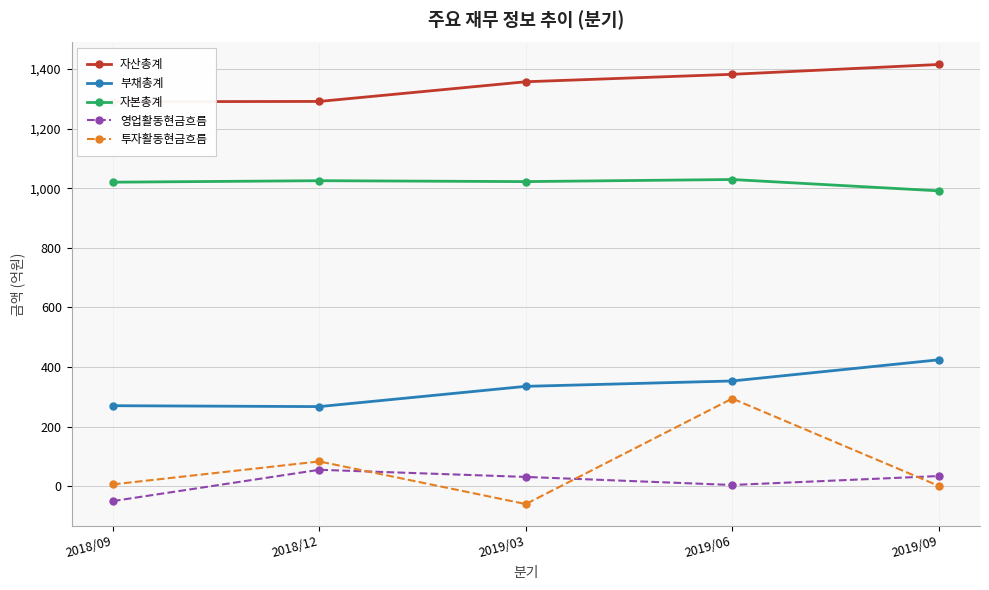

What position from the left is 2019/03?

3